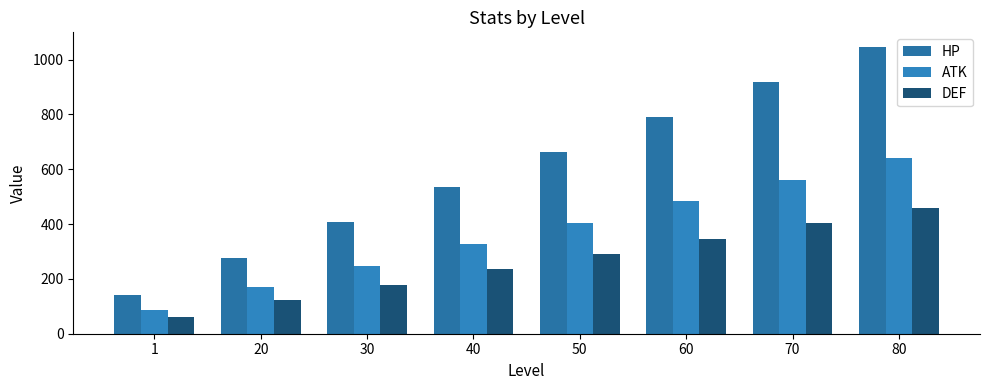

Is the value of HP at 20 greater than the value of DEF at 20?

Yes